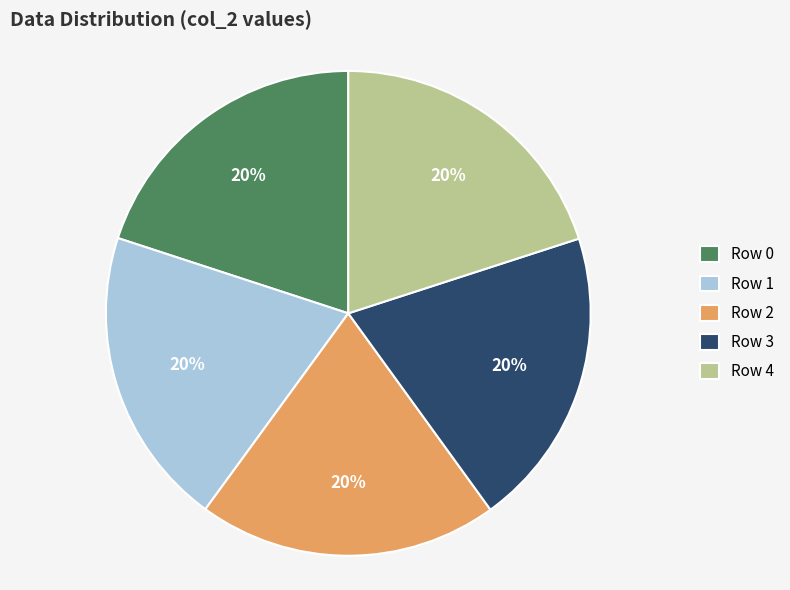

Count the number of slices in the pie.

5